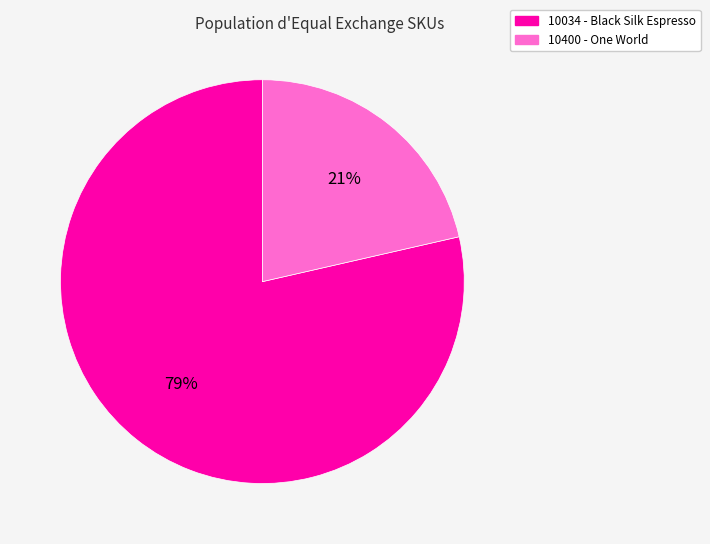

Count the number of slices in the pie.

2